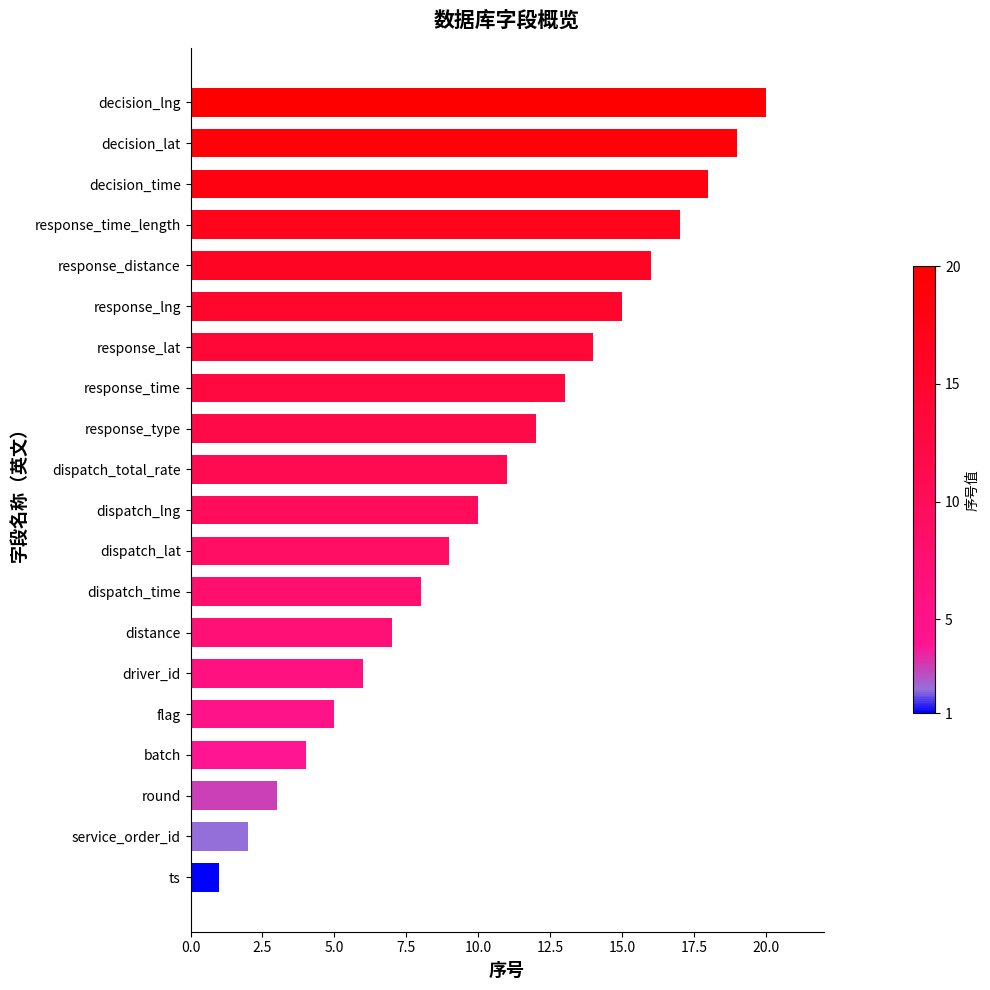

Rank the categories by value from highest to lowest.

decision_lng, decision_lat, decision_time, response_time_length, response_distance, response_lng, response_lat, response_time, response_type, dispatch_total_rate, dispatch_lng, dispatch_lat, dispatch_time, distance, driver_id, flag, batch, round, service_order_id, ts